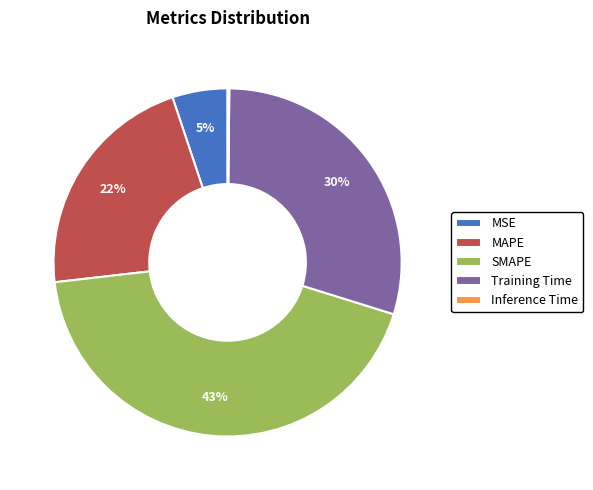

To the nearest percent, what percentage of the pie is Training Time?

30%